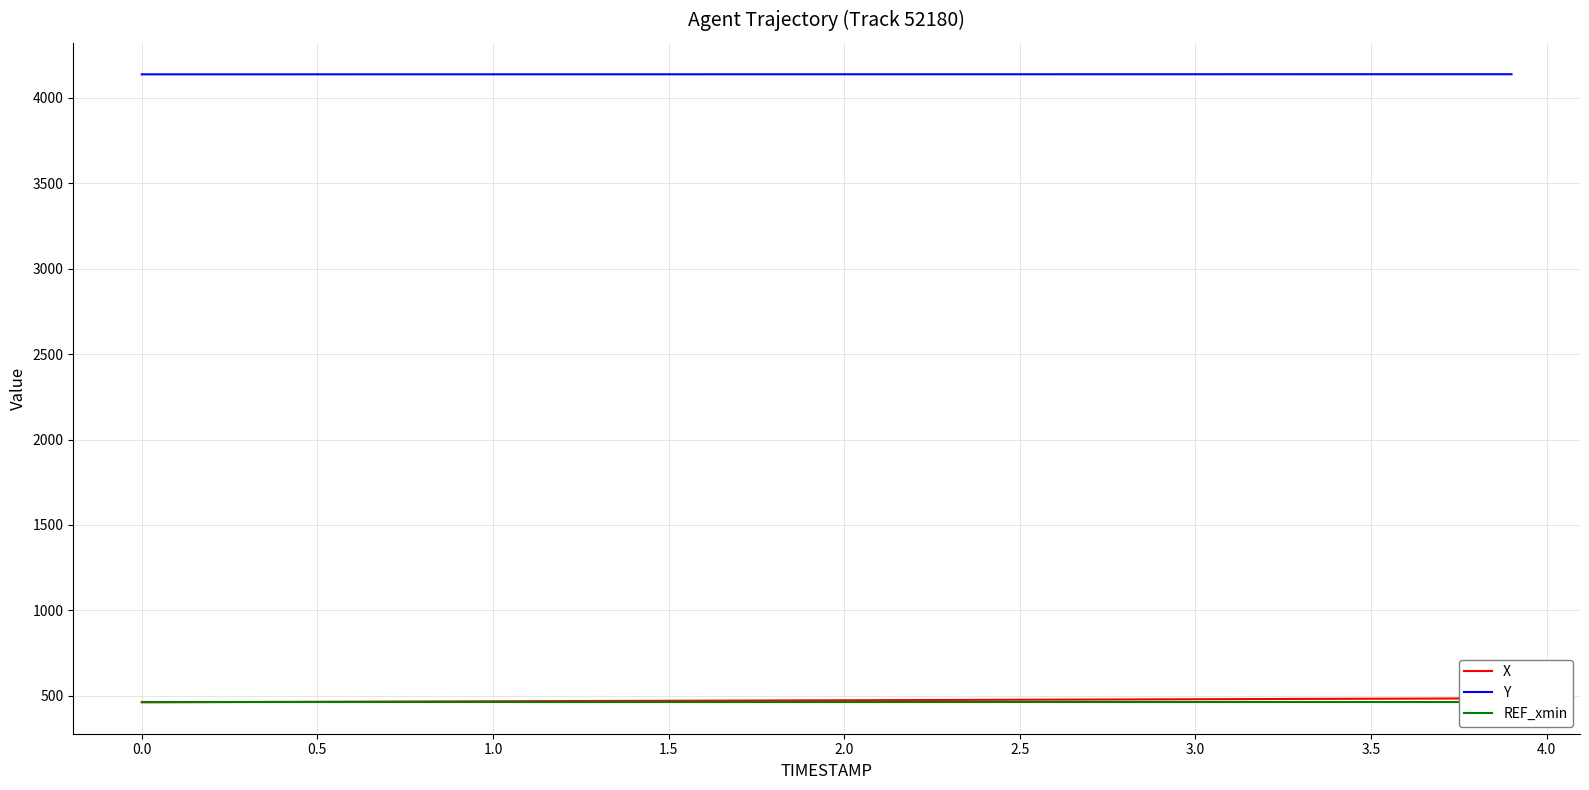

The Y series shows 2147.5 at 2.5. True or false?

False